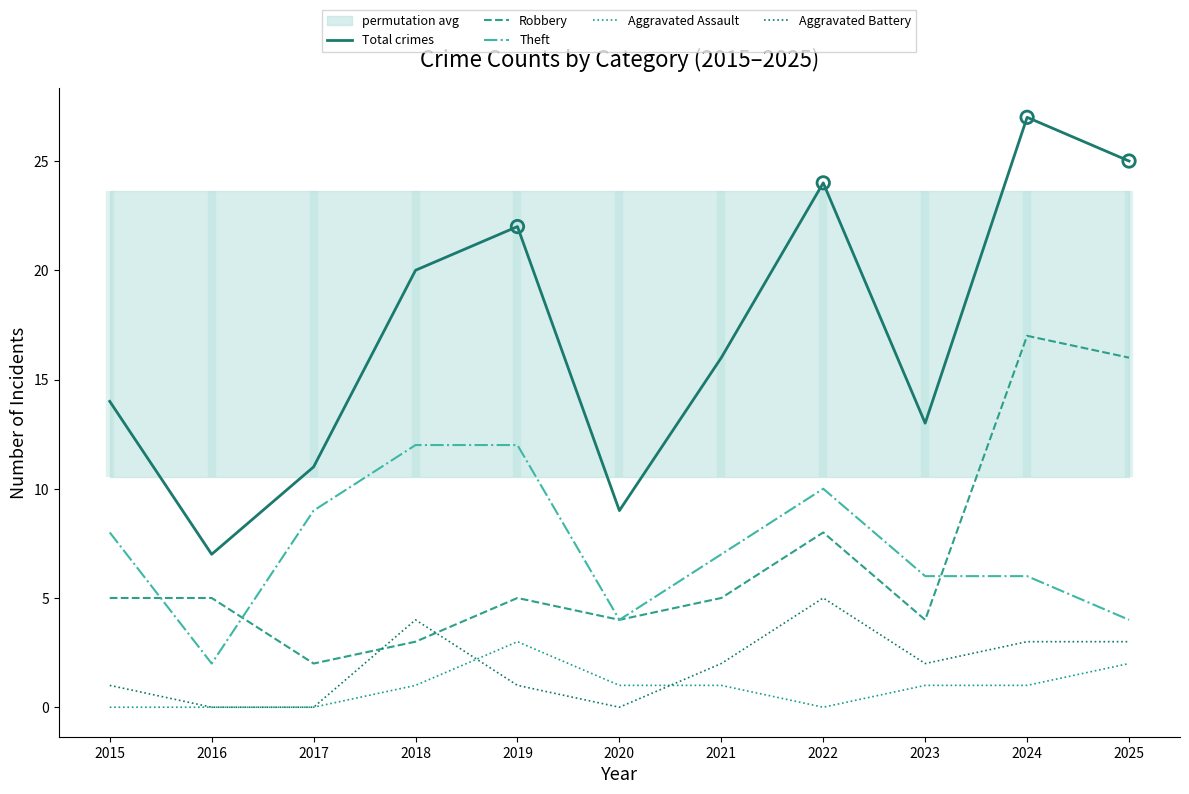

Which series has the largest total across all categories?

Total crimes